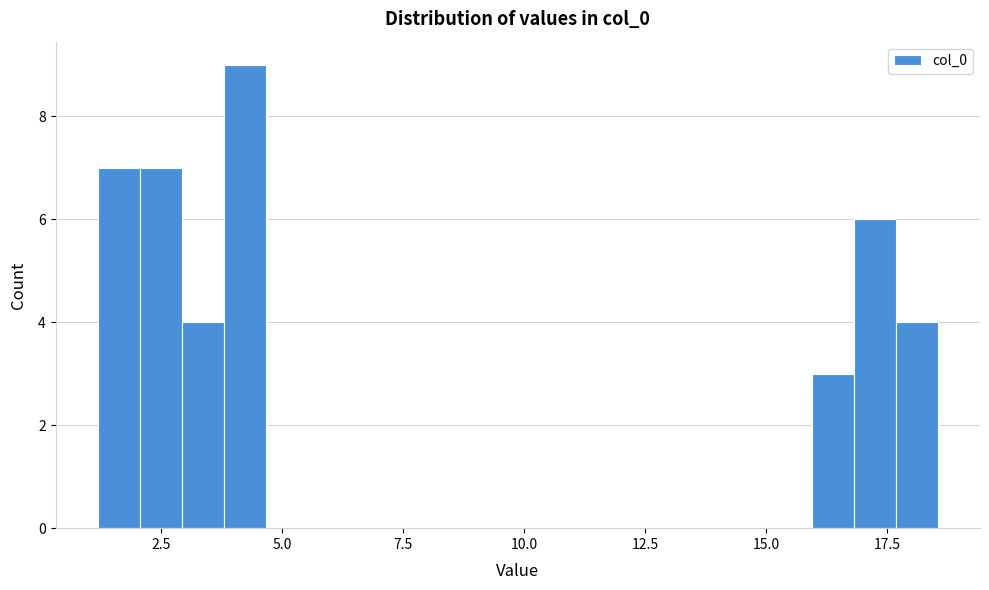

Around what value on the x-axis is the tallest bar? Give the approximate position of its centre, as read against the axis.

4.0